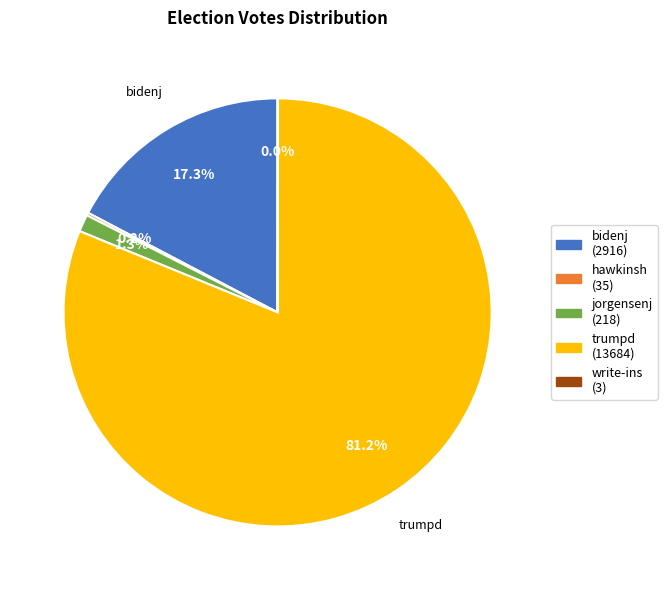

Which slice is the largest?

trumpd